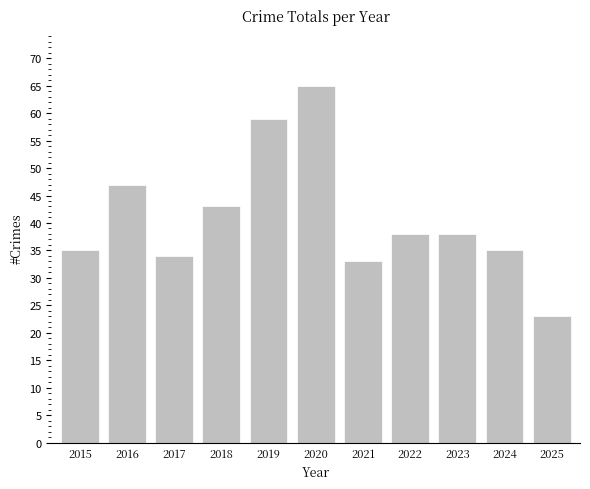

Is it true that the value at 2020 is 112?

False